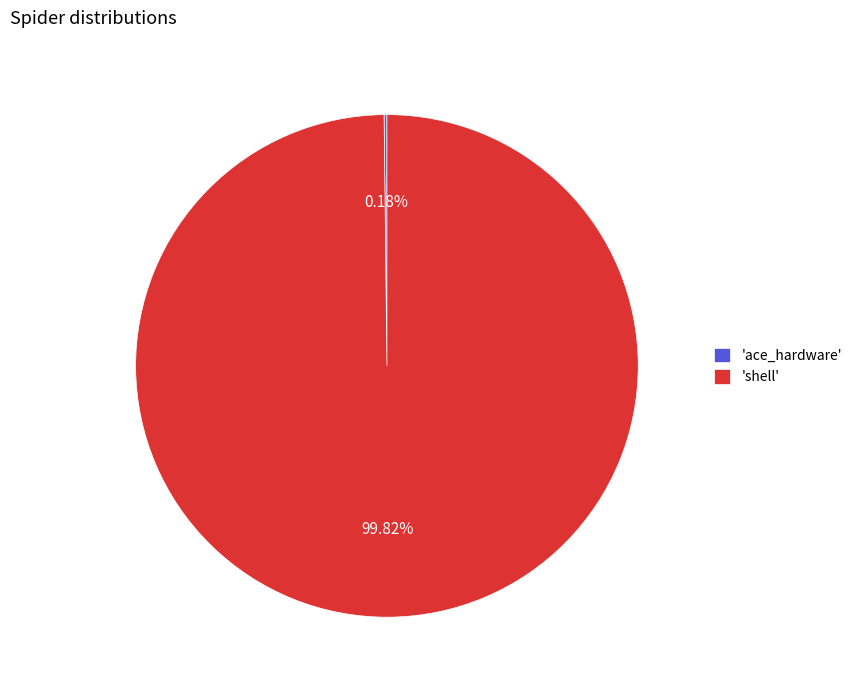

What is the largest slice in the pie chart?

'shell'